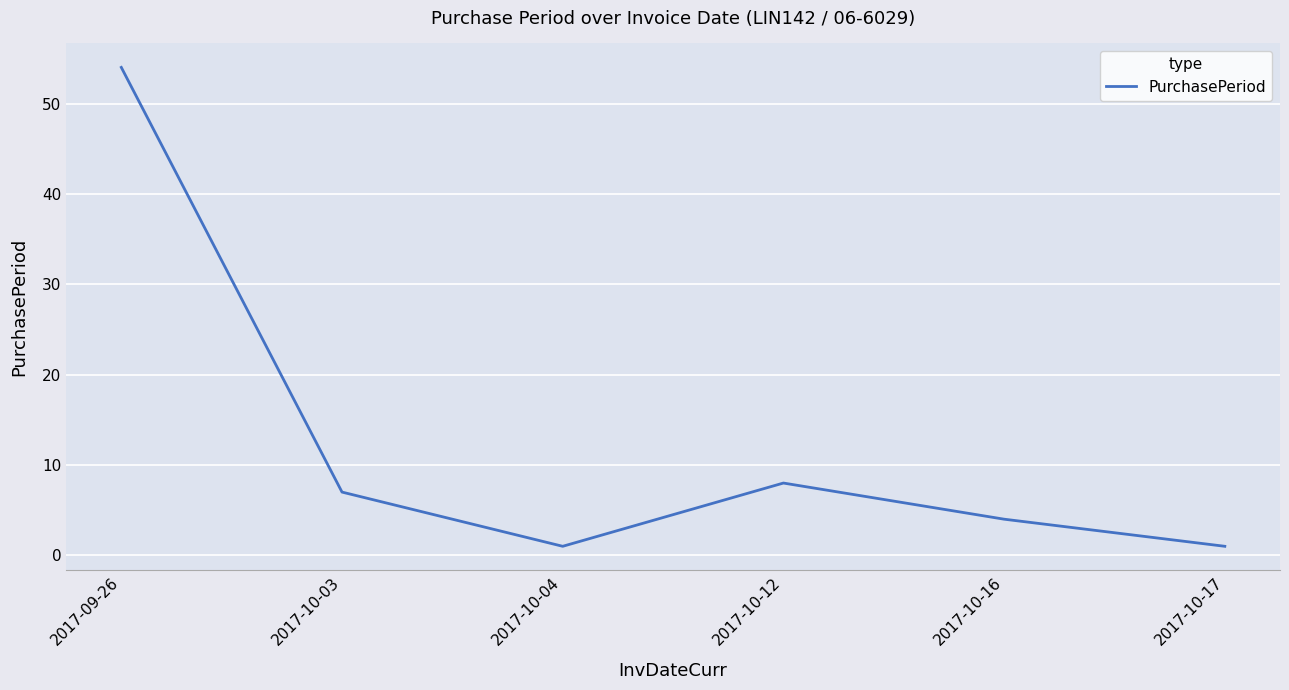

What is the approximate value at 2017-10-17?

1